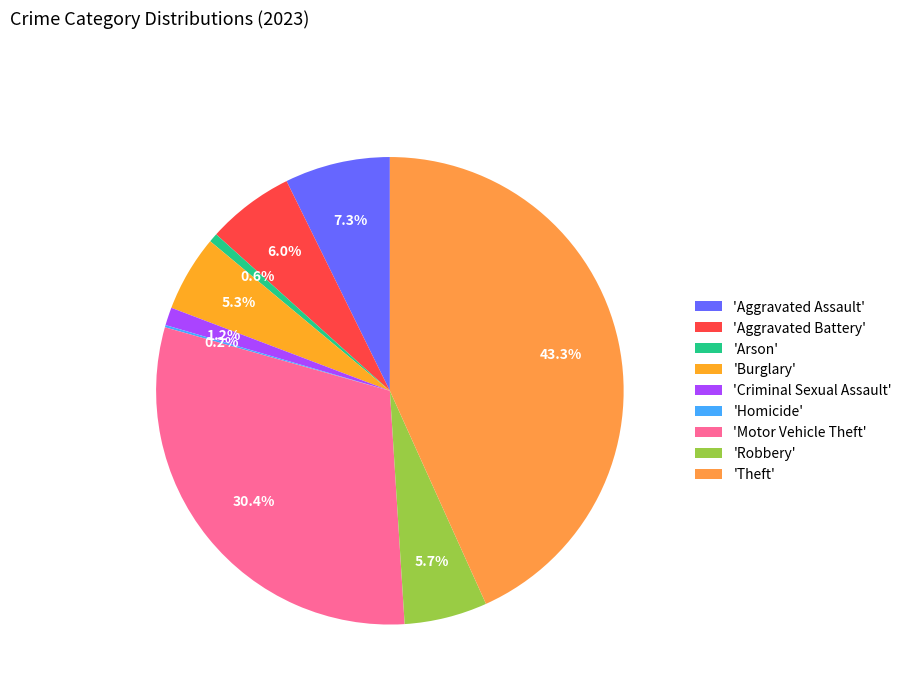

What is the largest slice in the pie chart?

'Theft'